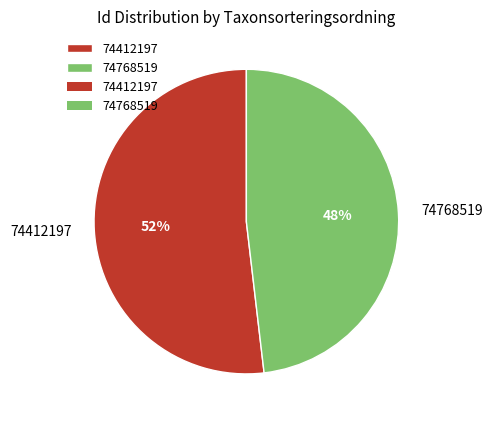

Is there a majority slice in this chart?

Yes